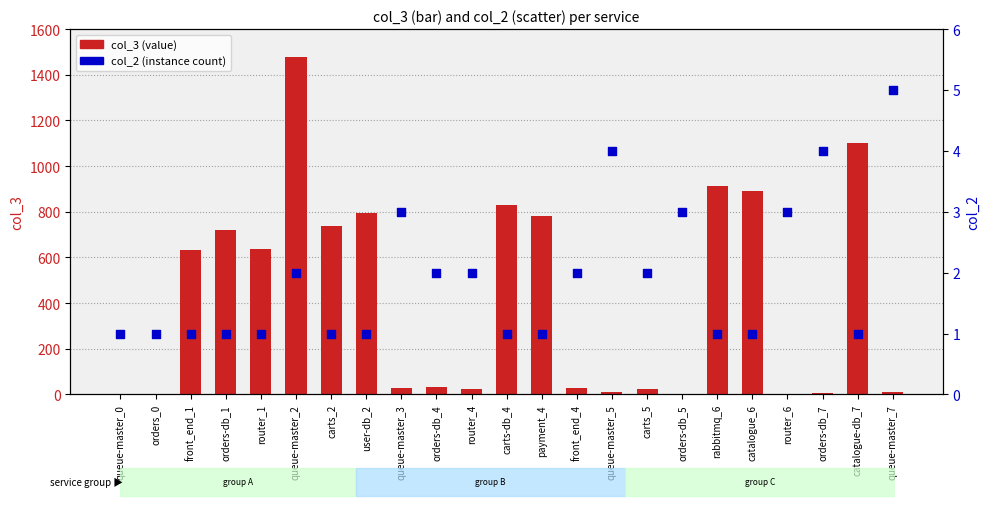

What is the total value across all series at queue-master_2?

1481